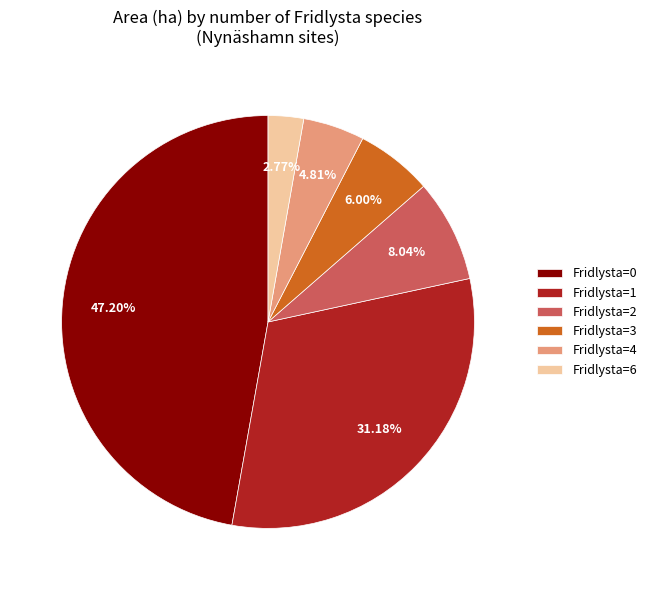

How many segments does this pie chart have?

6